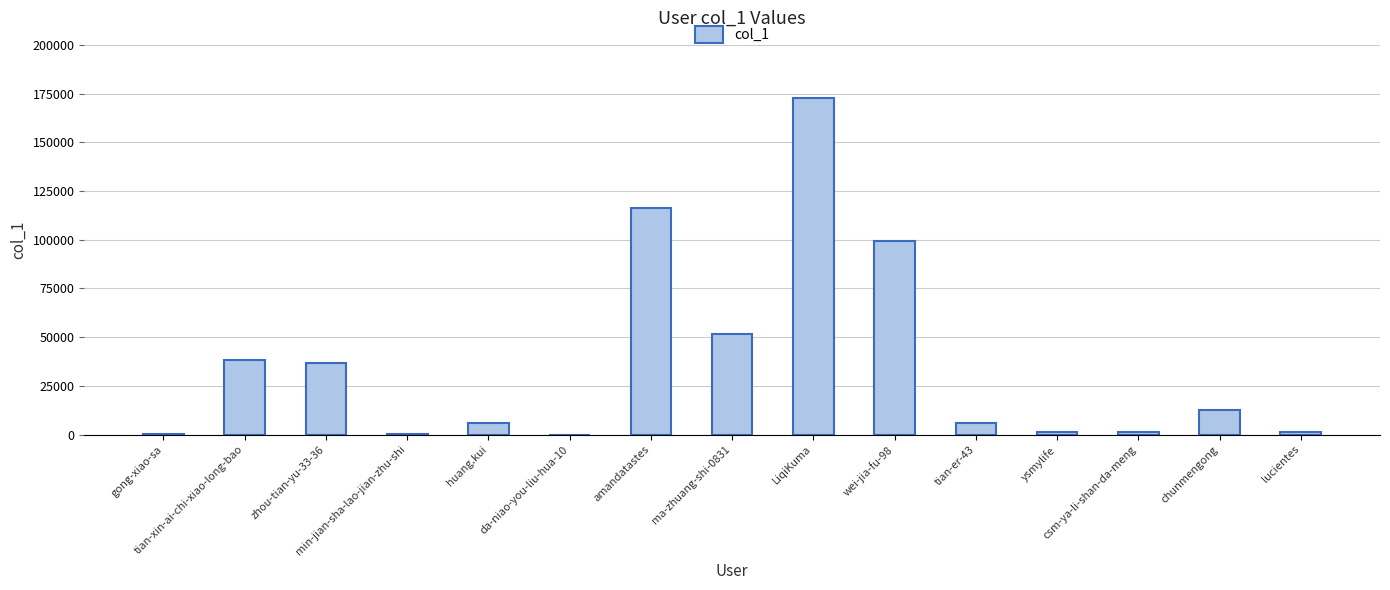

What is the greatest value displayed?

172656